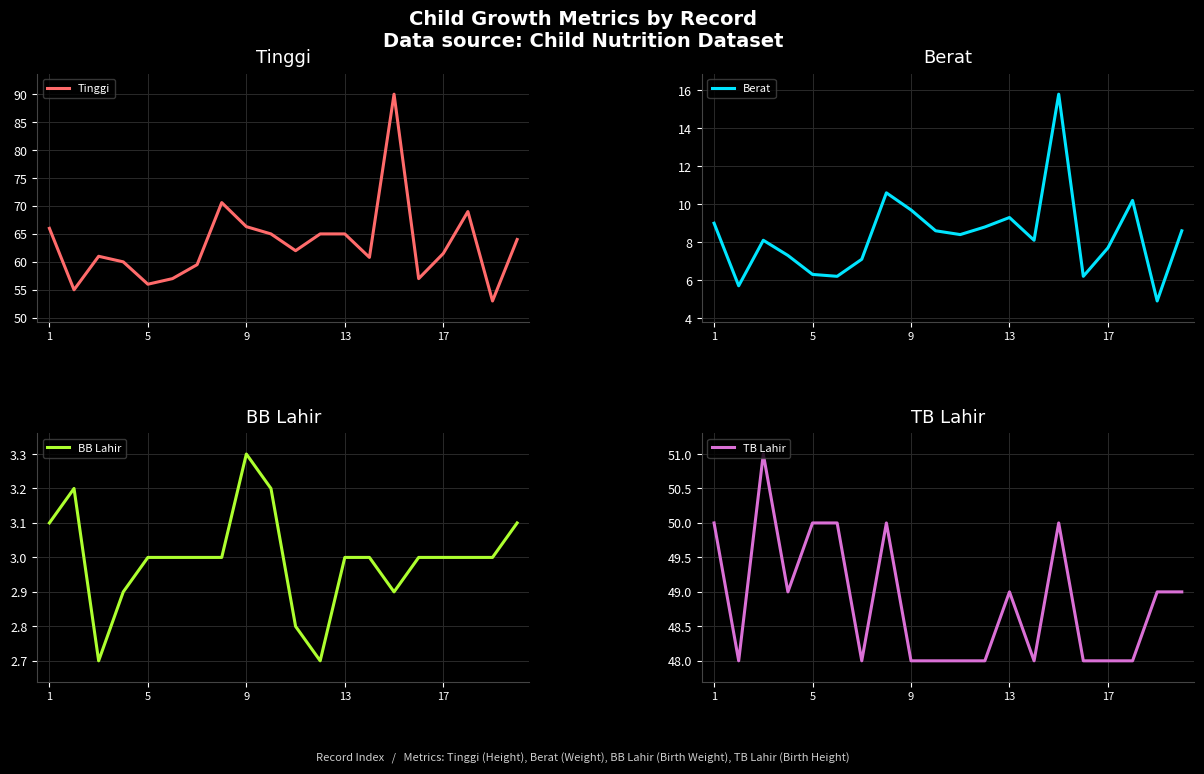

Reading left to right, extract all data points from this chart.

Tinggi: 66.0	55.0	61.0	60.0	56.0	57.0	59.5	70.6	66.3	65.0	62.0	65.0	65.0	60.8	90.0	57.0	61.5	69.0	53.0	64.0
Berat: 9.0	5.7	8.1	7.3	6.3	6.2	7.1	10.6	9.7	8.6	8.4	8.8	9.3	8.1	15.8	6.2	7.7	10.2	4.9	8.6
BB Lahir: 3.1	3.2	2.7	2.9	3.0	3.0	3.0	3.0	3.3	3.2	2.8	2.7	3.0	3.0	2.9	3.0	3.0	3.0	3.0	3.1
TB Lahir: 50.0	48.0	51.0	49.0	50.0	50.0	48.0	50.0	48.0	48.0	48.0	48.0	49.0	48.0	50.0	48.0	48.0	48.0	49.0	49.0